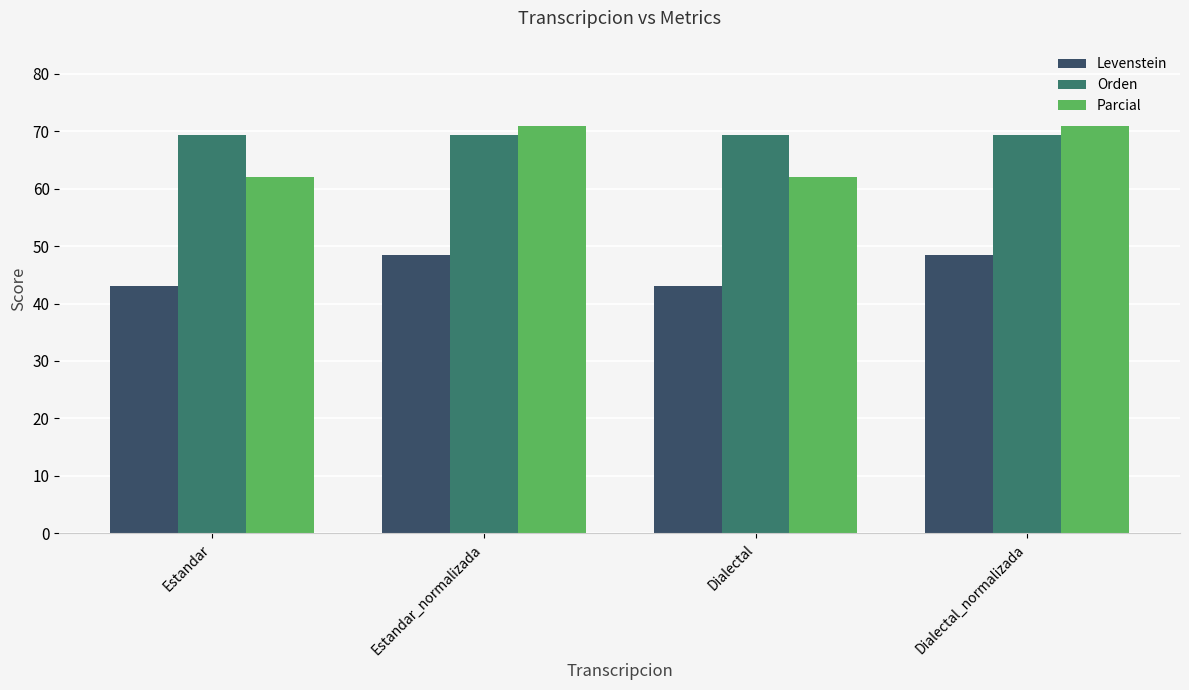

What is the label of the 4th bar from the right?

Estandar